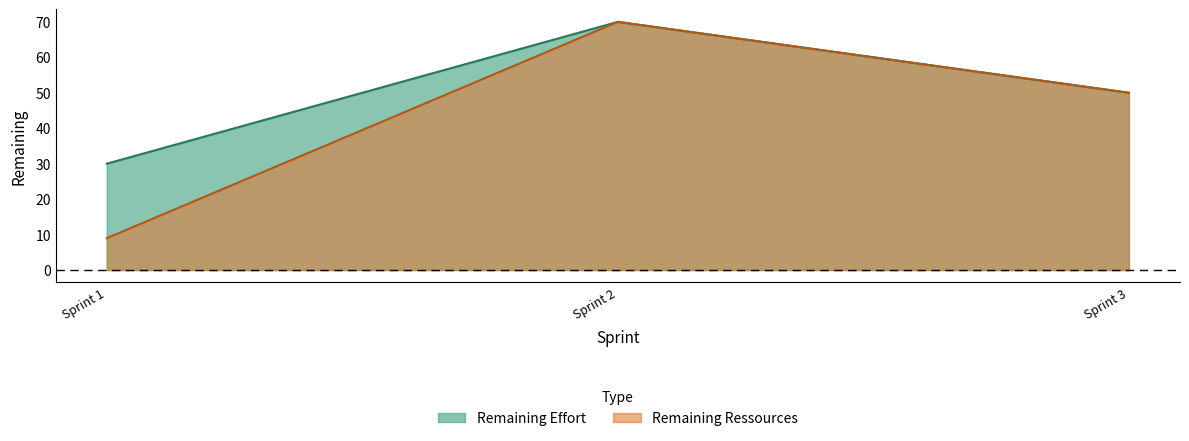

What is the spread (max minus min) of values at Sprint 1?

21